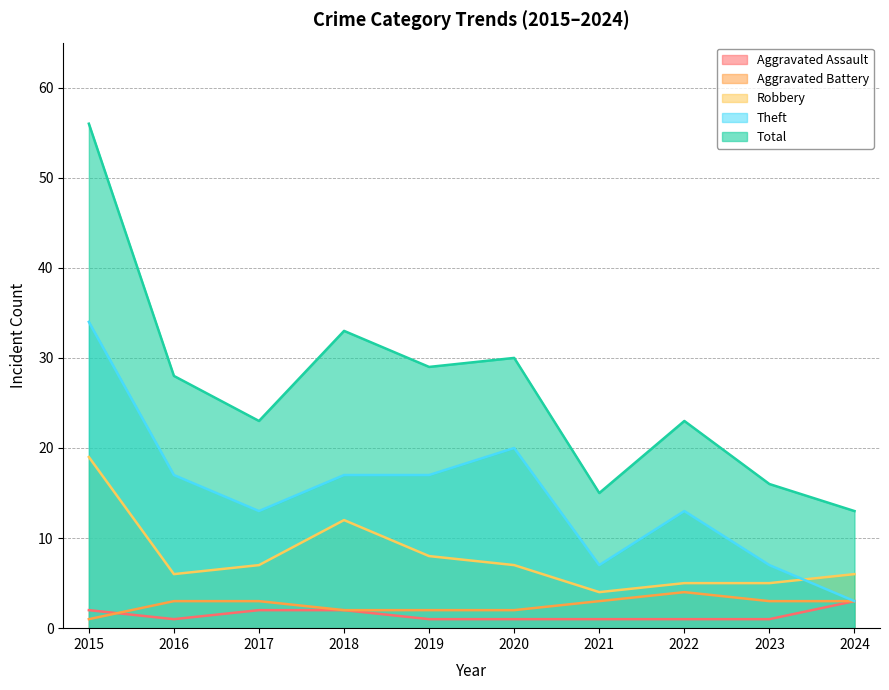

Reading left to right, list all the values displayed in this chart.

Aggravated Assault: 2015=2	2016=1	2017=2	2018=2	2019=1	2020=1	2021=1	2022=1	2023=1	2024=3
Aggravated Battery: 2015=1	2016=3	2017=3	2018=2	2019=2	2020=2	2021=3	2022=4	2023=3	2024=3
Robbery: 2015=19	2016=6	2017=7	2018=12	2019=8	2020=7	2021=4	2022=5	2023=5	2024=6
Theft: 2015=34	2016=17	2017=13	2018=17	2019=17	2020=20	2021=7	2022=13	2023=7	2024=3
Total: 2015=56	2016=28	2017=23	2018=33	2019=29	2020=30	2021=15	2022=23	2023=16	2024=13